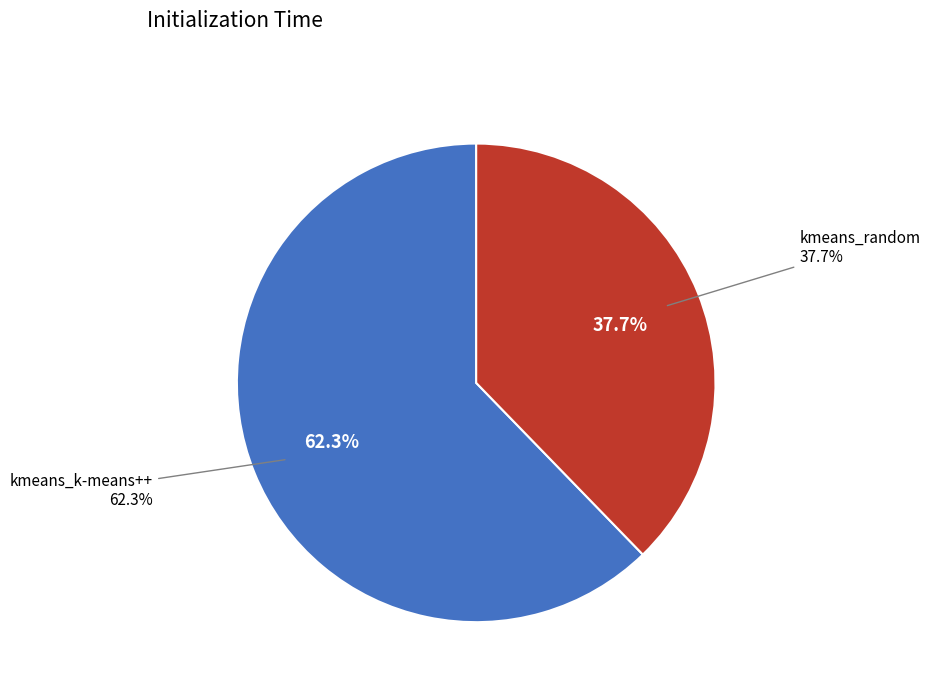

To the nearest percent, what is the combined percentage of kmeans_random and kmeans_k-means++?

100%